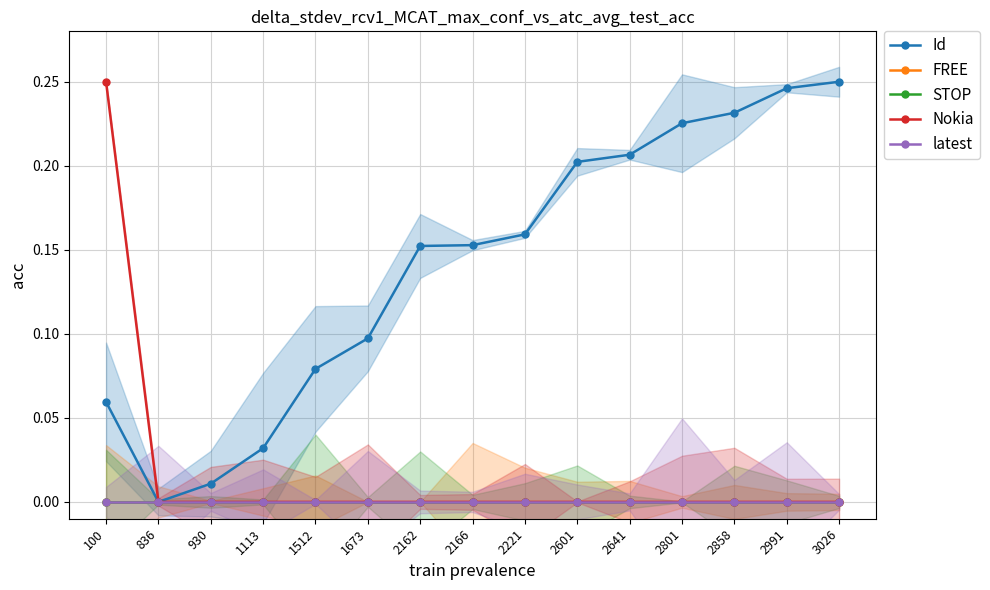

True or false: FREE has more than 2 points higher than both neighbors.

False